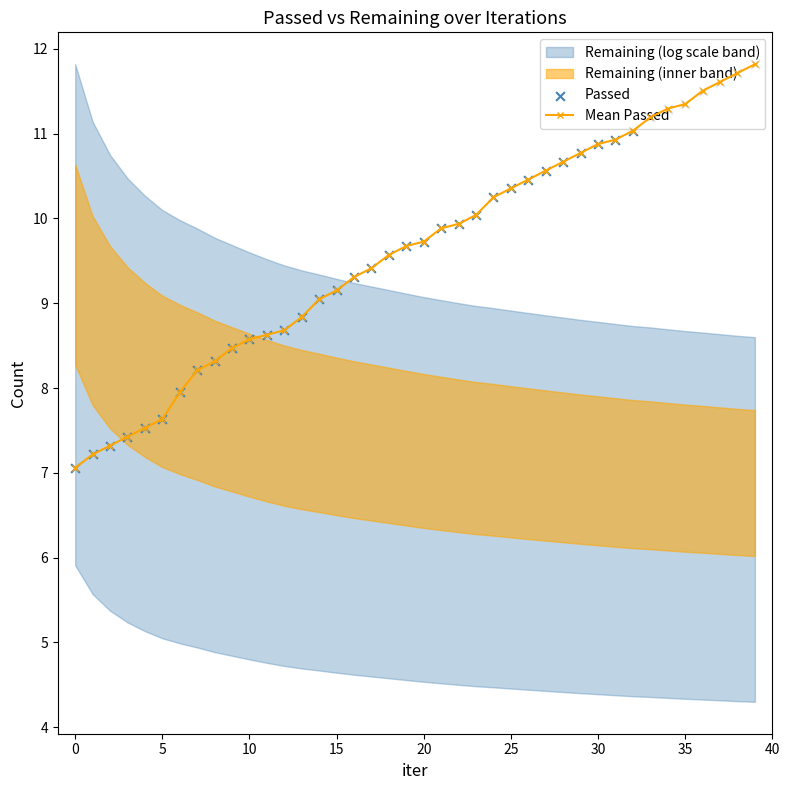

At which category is the sum across all series the highest?

39